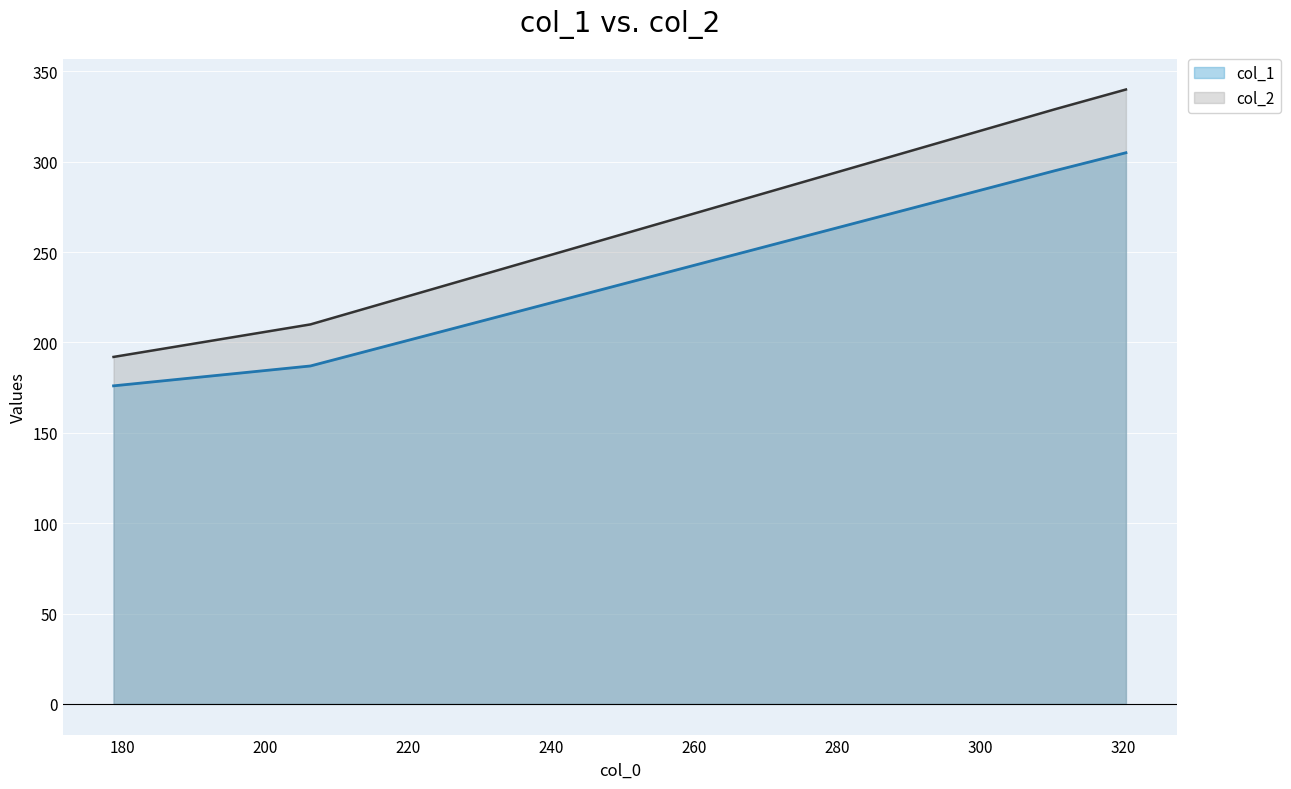

How many data points in col_1 are above 295?

1